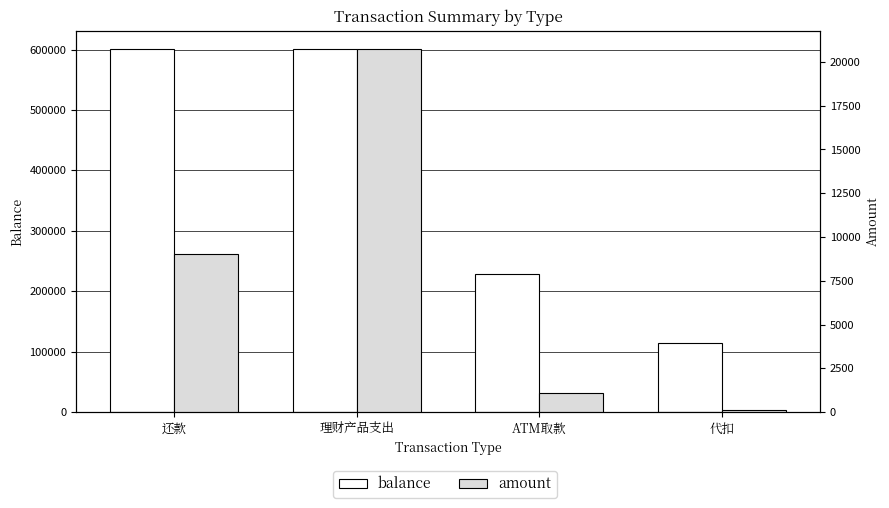

What are all the series names shown in the legend?

balance, amount